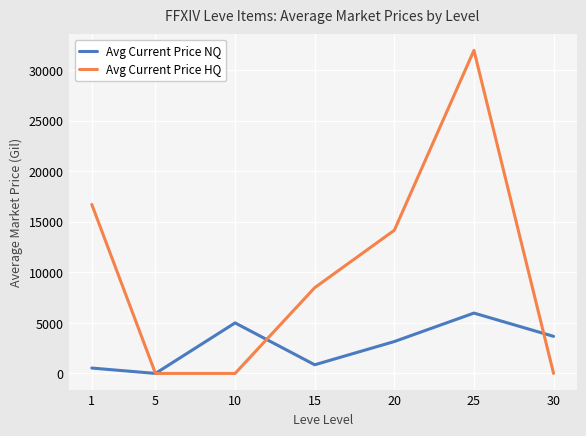

True or false: Avg Current Price HQ has a value of 8483.3 at 15.

True